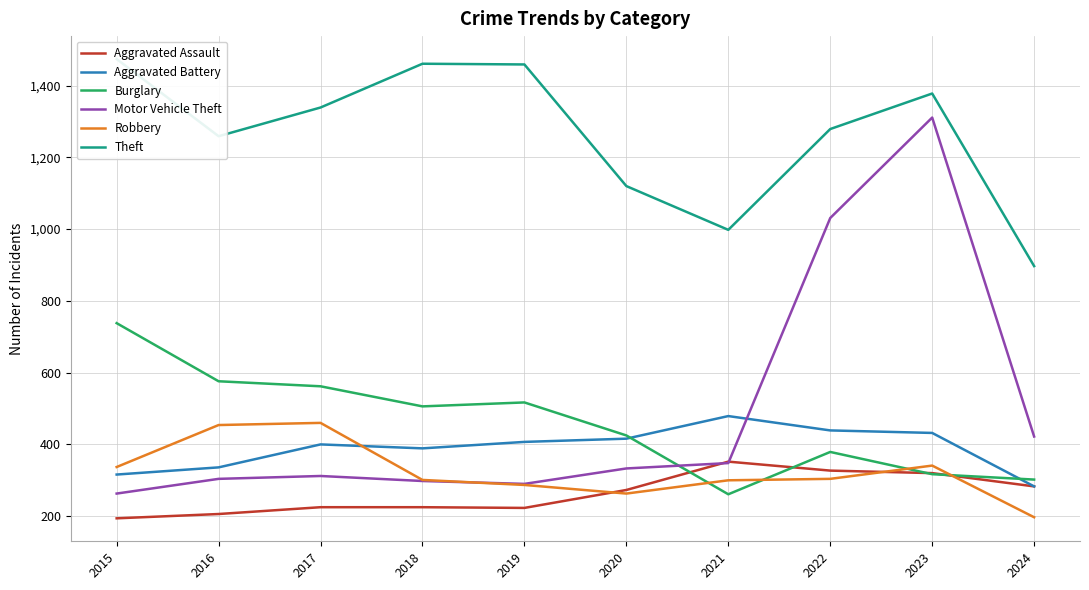

Reading right to left, transcribe all the data shown in this chart.

Aggravated Assault: 2024=283	2023=320	2022=327	2021=352	2020=273	2019=223	2018=225	2017=225	2016=206	2015=194
Aggravated Battery: 2024=283	2023=432	2022=439	2021=479	2020=416	2019=407	2018=389	2017=400	2016=336	2015=316
Burglary: 2024=302	2023=317	2022=379	2021=261	2020=425	2019=517	2018=506	2017=562	2016=576	2015=738
Motor Vehicle Theft: 2024=422	2023=1311	2022=1031	2021=348	2020=333	2019=290	2018=298	2017=312	2016=304	2015=263
Robbery: 2024=197	2023=341	2022=304	2021=300	2020=263	2019=287	2018=301	2017=460	2016=454	2015=337
Theft: 2024=897	2023=1378	2022=1279	2021=998	2020=1120	2019=1459	2018=1461	2017=1339	2016=1259	2015=1474